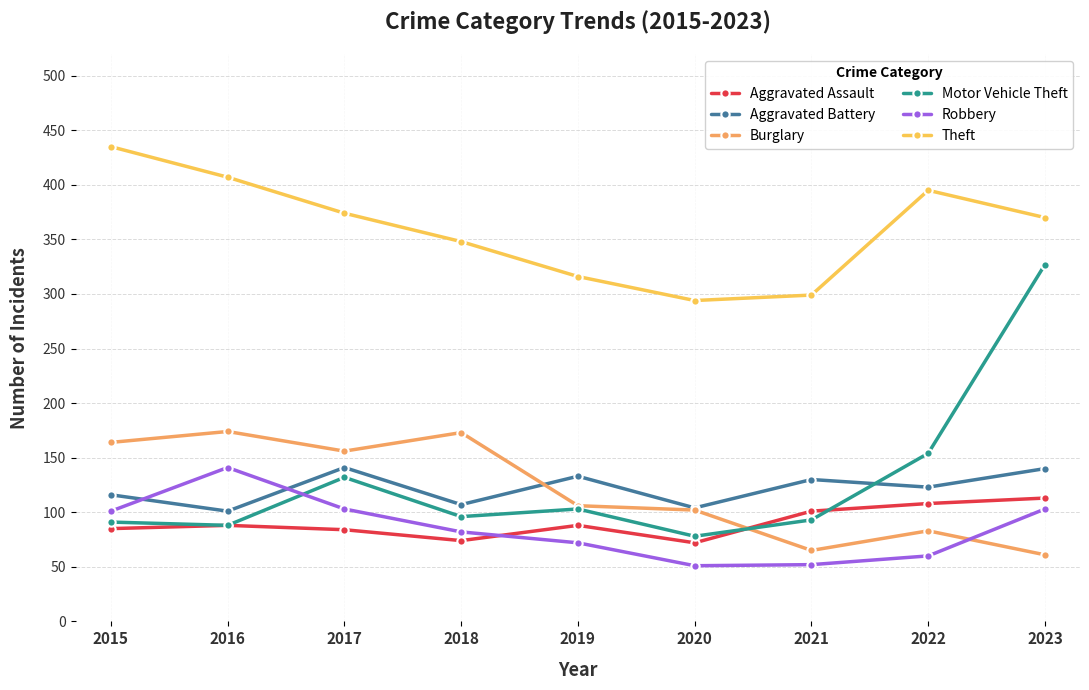

What is the difference between the Motor Vehicle Theft values at 2020 and 2022?

76